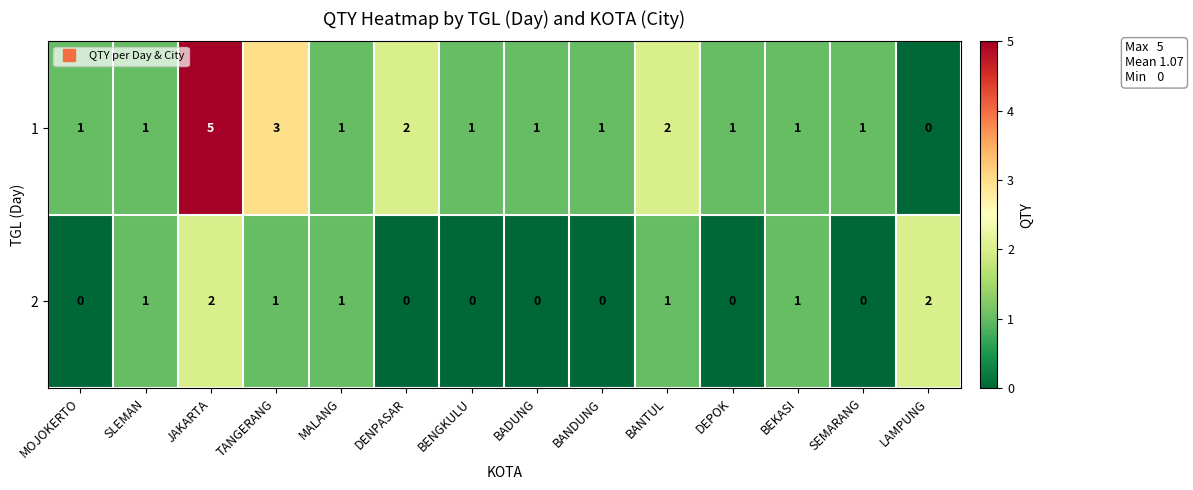

True or false: 2 has a value of 0 at BENGKULU.

True